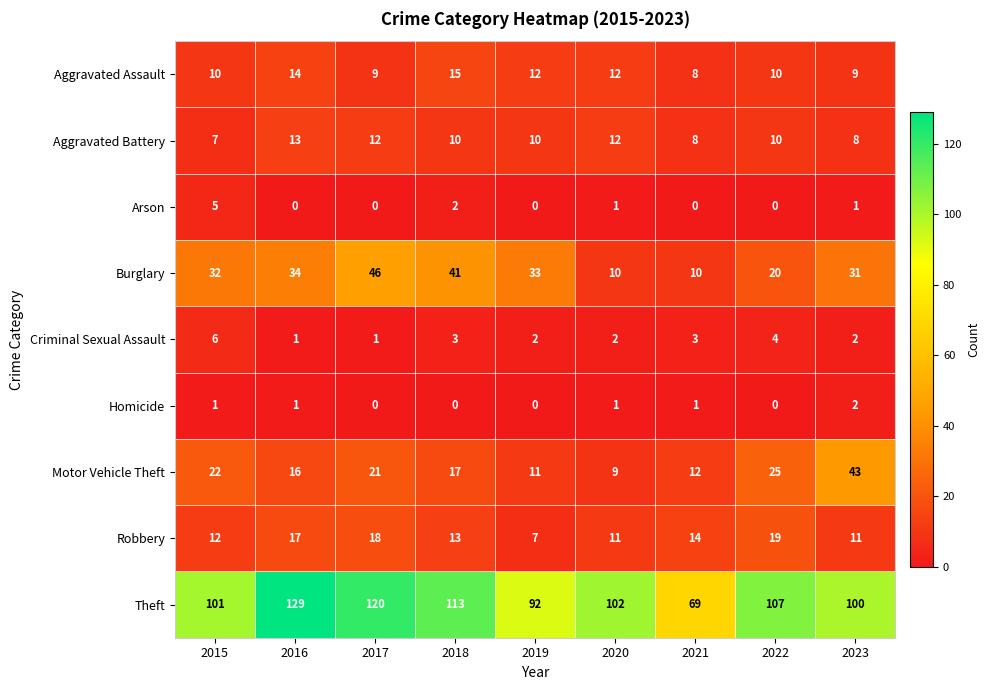

What is the spread (max minus min) of values at 2015?

100